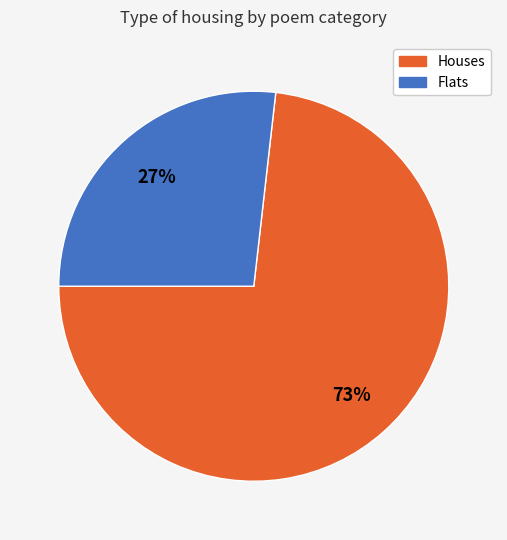

To the nearest percent, what is the average slice percentage?

50%